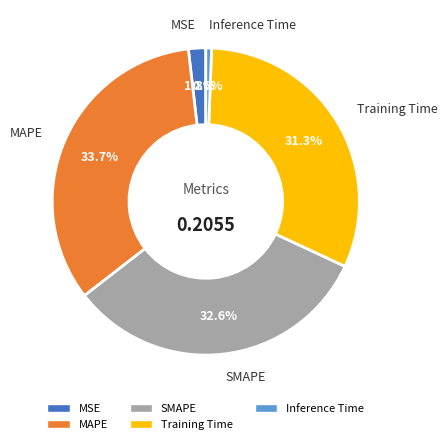

What is the largest slice in the pie chart?

MAPE